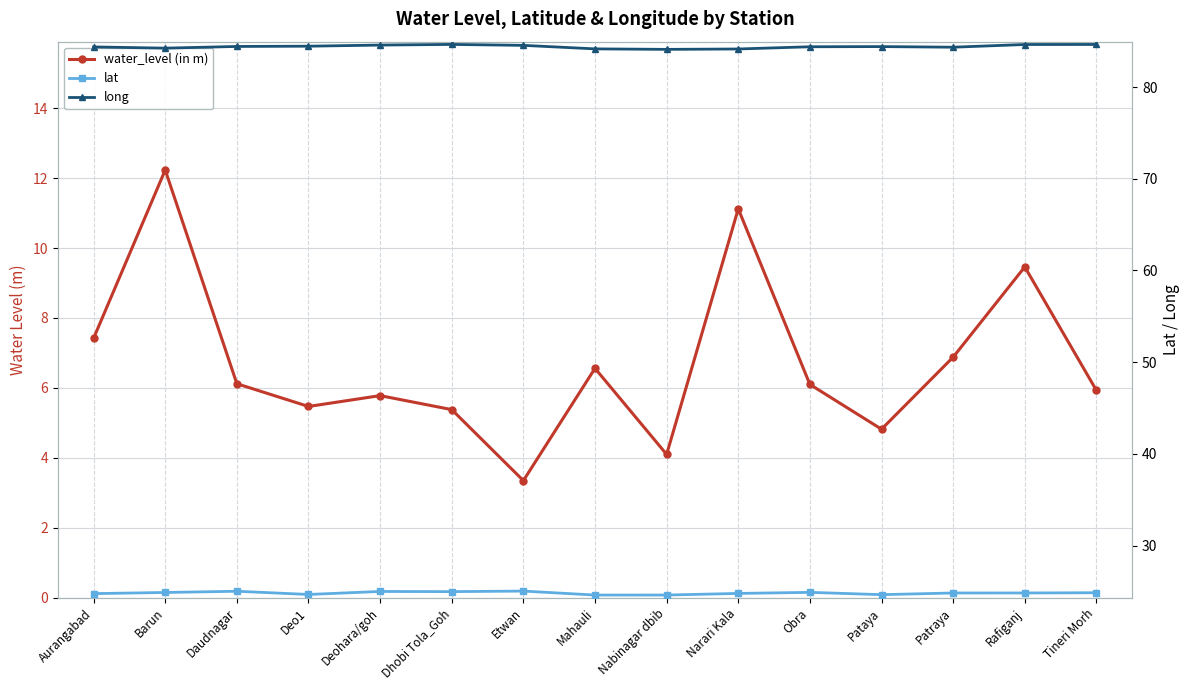

Does the chart display data point markers on the line(s)?

Yes